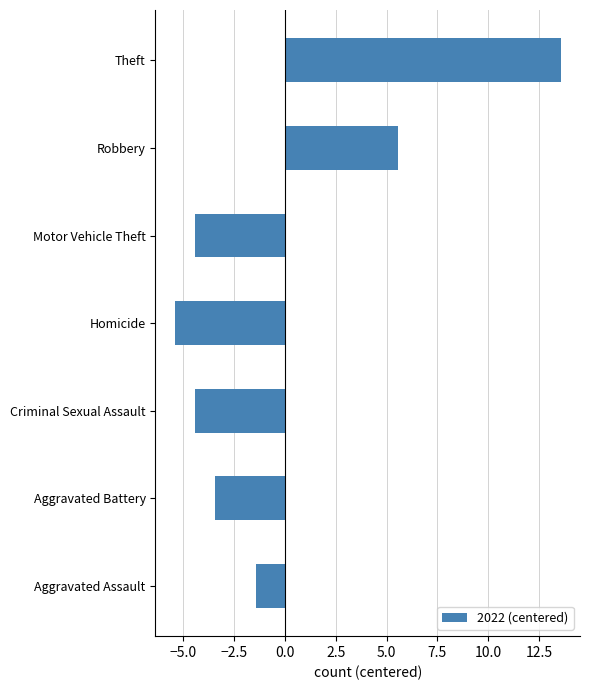

Which label corresponds to the largest value in the chart?

Theft